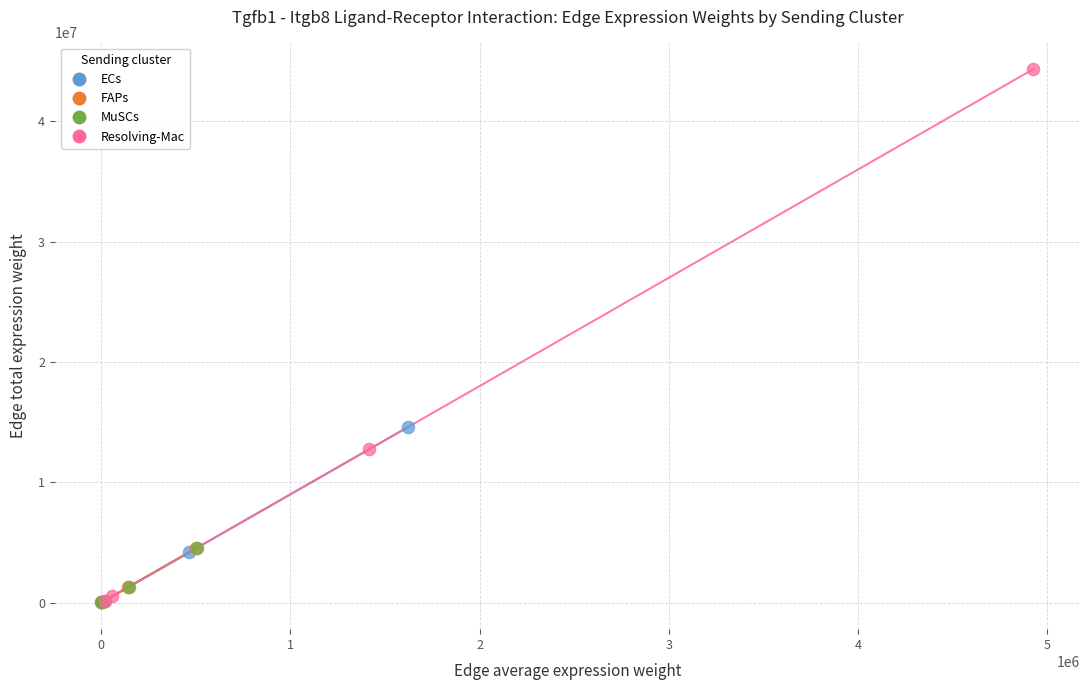

Which series contains the highest Y value?

Resolving-Mac